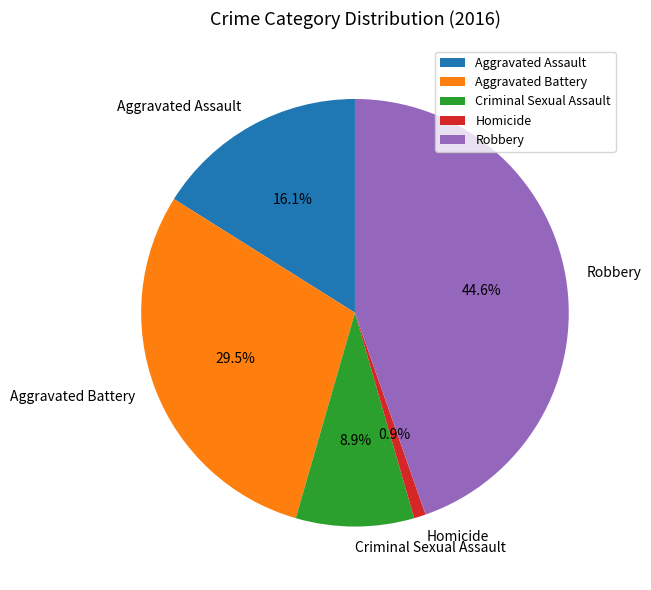

To the nearest percent, what is the combined percentage of Aggravated Assault and Homicide?

17%